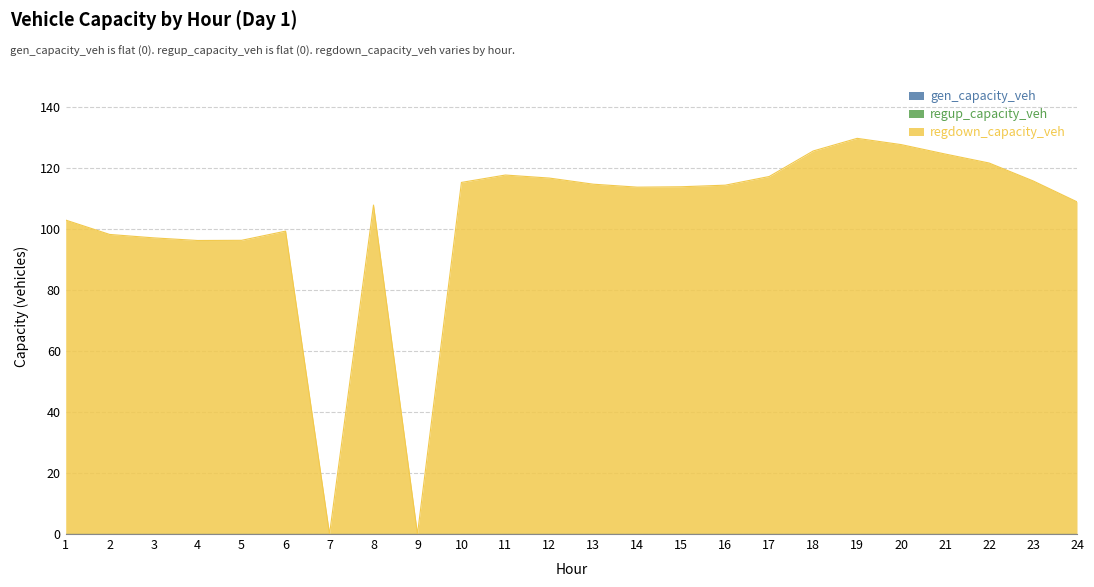

Reading left to right, list all the values displayed in this chart.

gen_capacity_veh: 0.0	0.0	0.0	0.0	0.0	0.0	0.0	0.0	0.0	0.0	0.0	0.0	0.0	0.0	0.0	0.0	0.0	0.0	0.0	0.0	0.0	0.0	0.0	0.0
regup_capacity_veh: 0.0	0.0	0.0	0.0	0.0	0.0	0.0	0.0	0.0	0.0	0.0	0.0	0.0	0.0	0.0	0.0	0.0	0.0	0.0	0.0	0.0	0.0	0.0	0.0
regdown_capacity_veh: 103.0	98.3	97.2	96.3	96.4	99.4	0.0	107.9	0.0	115.4	117.8	116.8	114.8	113.8	114.0	114.5	117.3	125.7	129.8	127.8	124.7	121.7	115.9	109.0